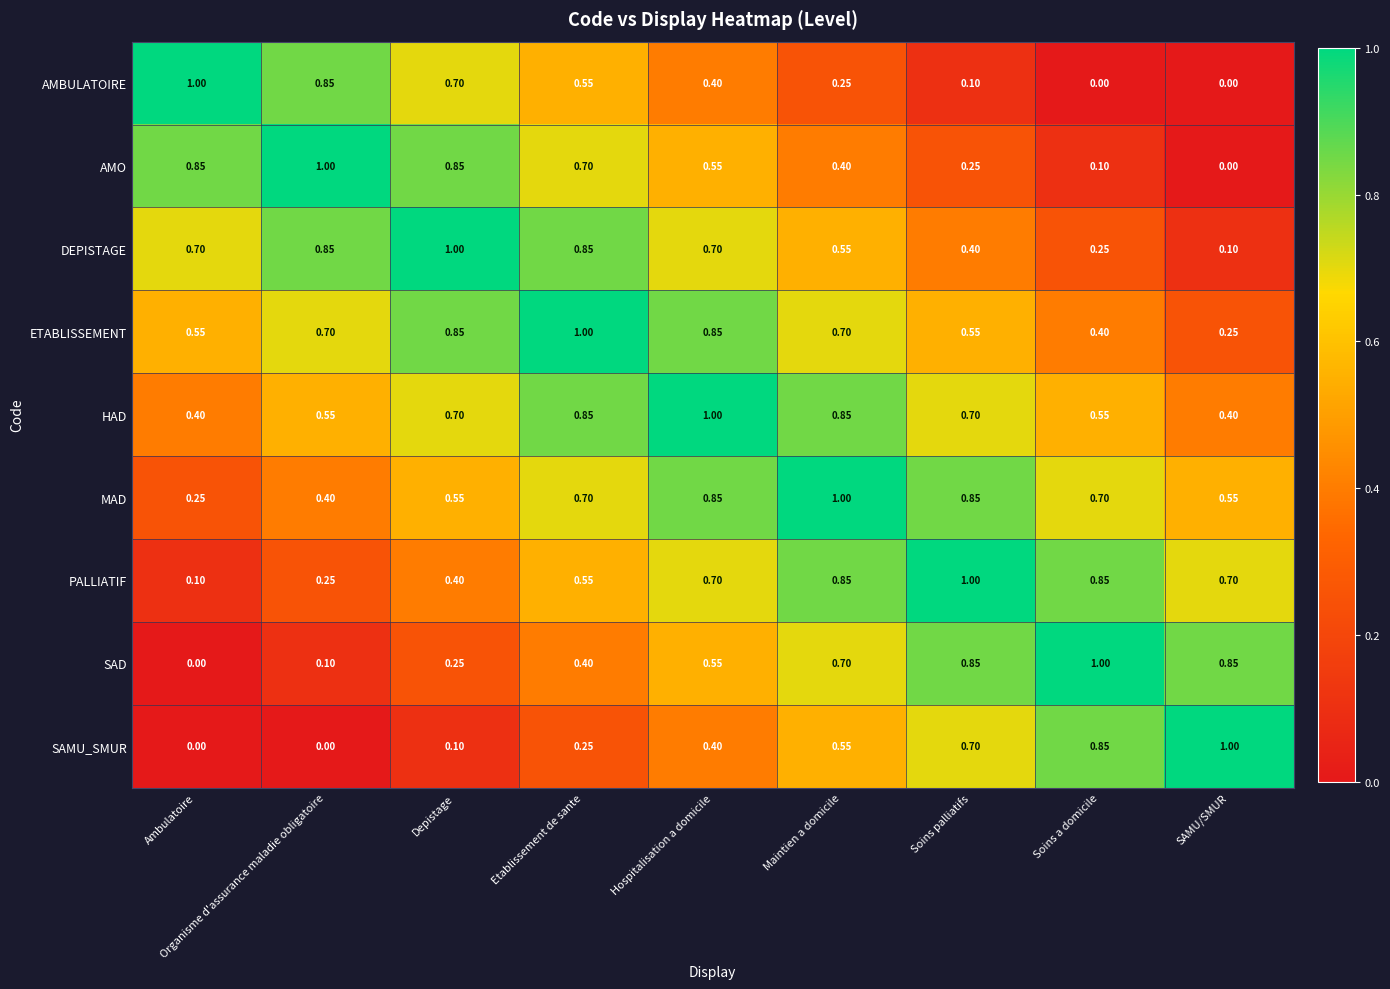

At which label does SAD reach its peak?

Soins a domicile